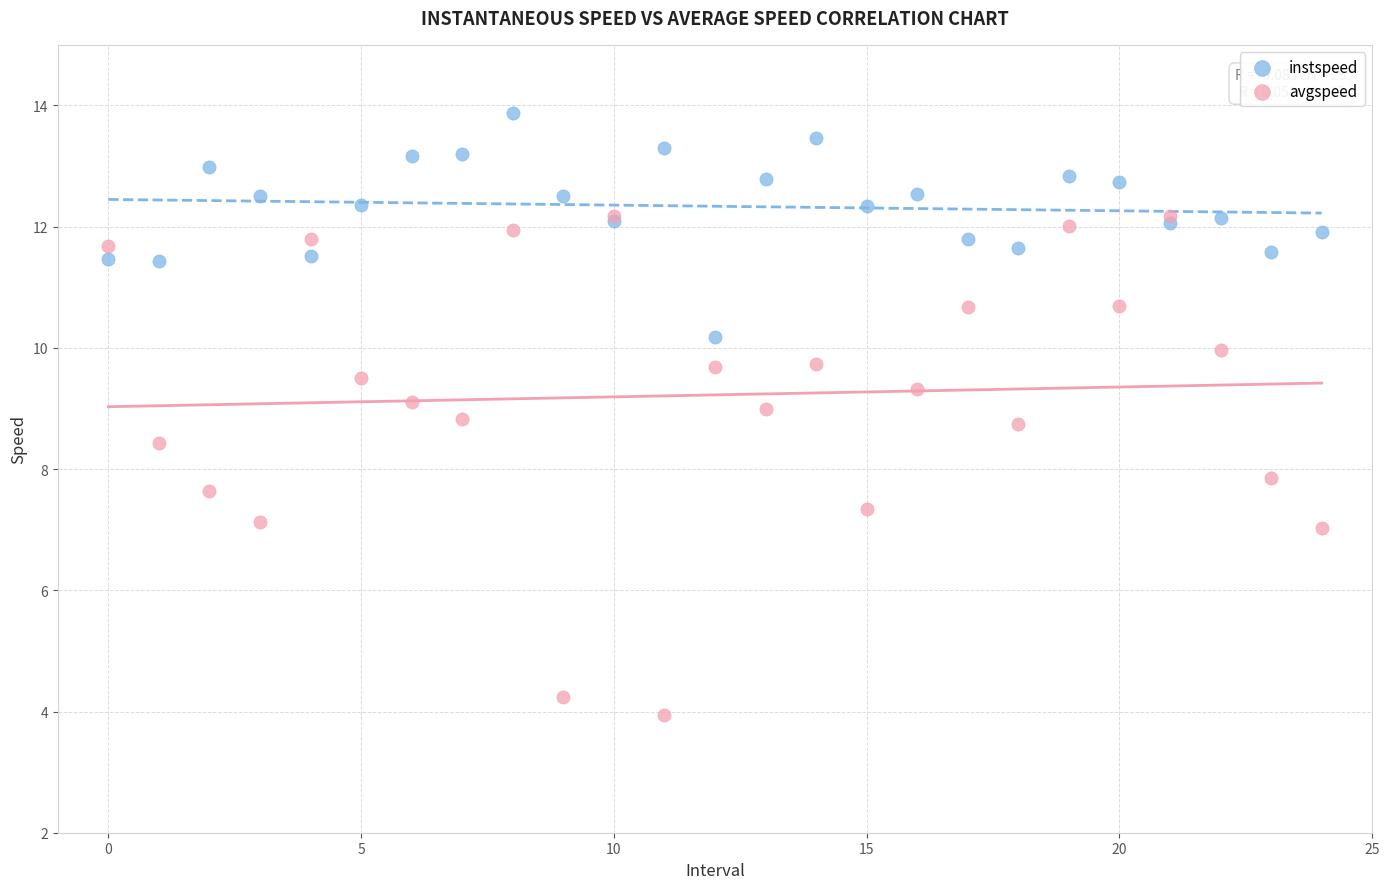

In the avgspeed series, what Y value is closest to 8?

7.8